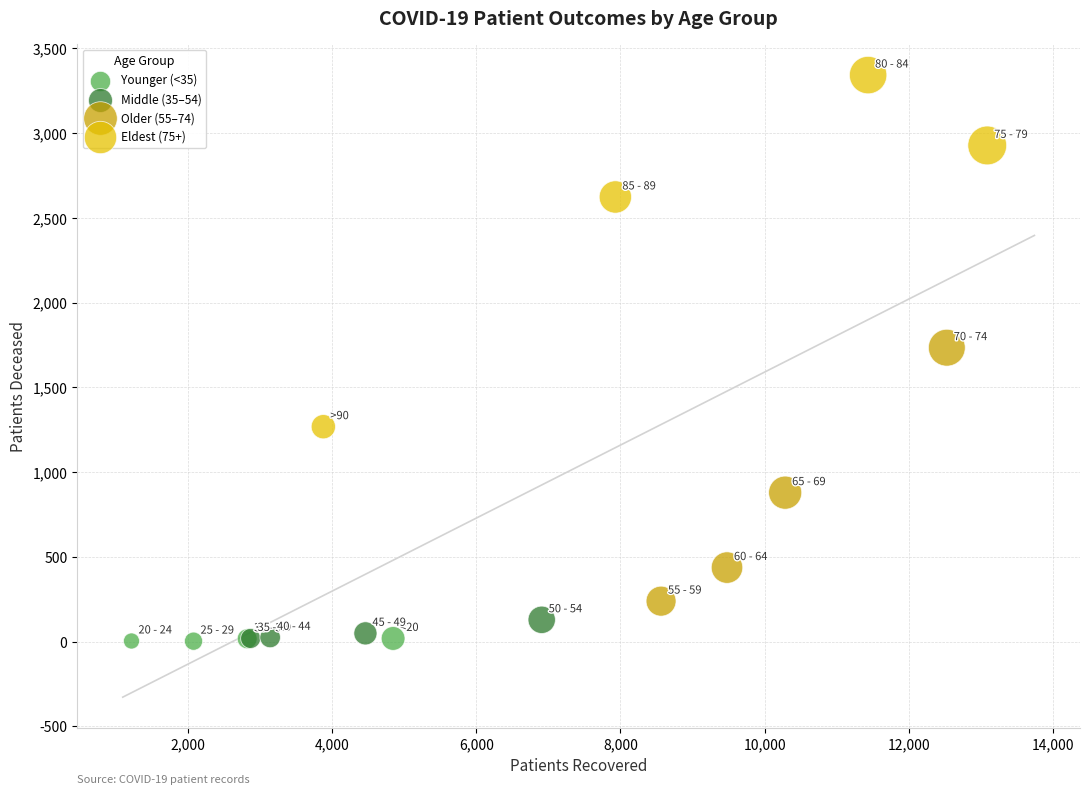

Which series has the widest spread of Y values?

Eldest (75+)